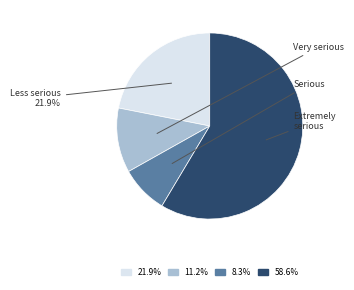

What is the ratio of the value at 58.6% to the value at 11.2%?

5.2